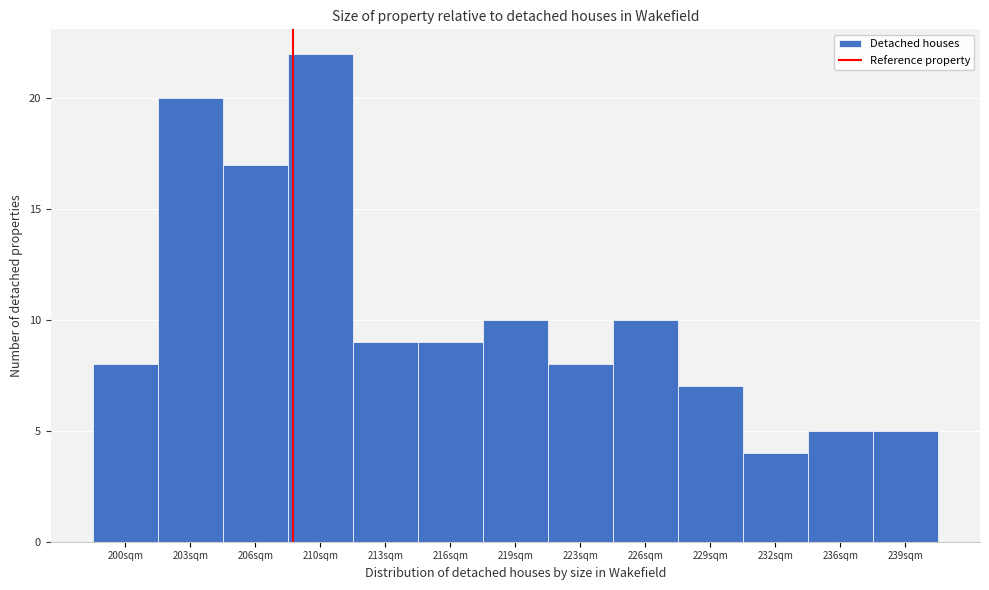

Reading right to left, transcribe all the data shown in this chart.

239sqm=5	236sqm=5	232sqm=4	229sqm=7	226sqm=10	223sqm=8	219sqm=10	216sqm=9	213sqm=9	210sqm=22	206sqm=17	203sqm=20	200sqm=8